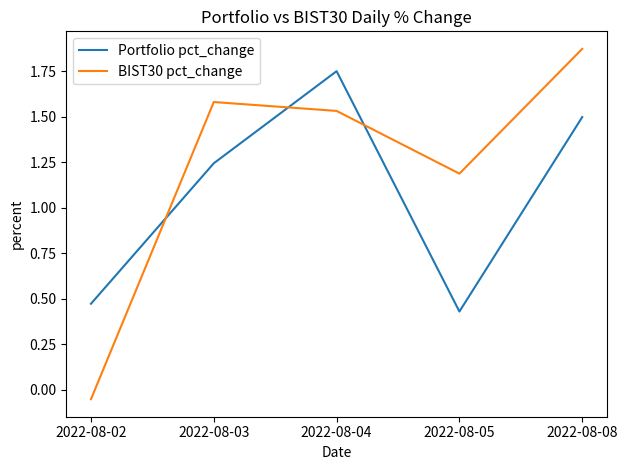

How many intersections are there between Portfolio pct_change and BIST30 pct_change?

3